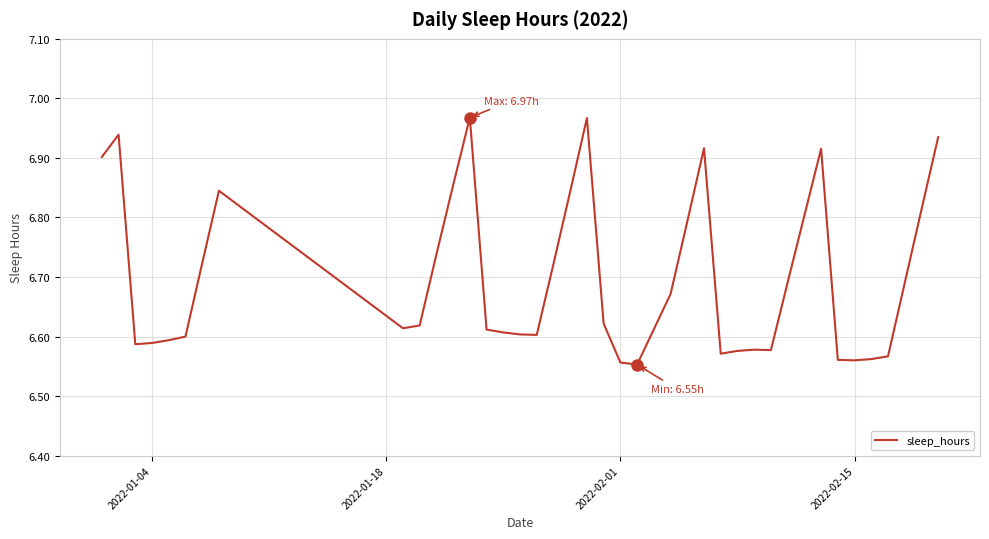

How many distinct data groups are displayed?

1